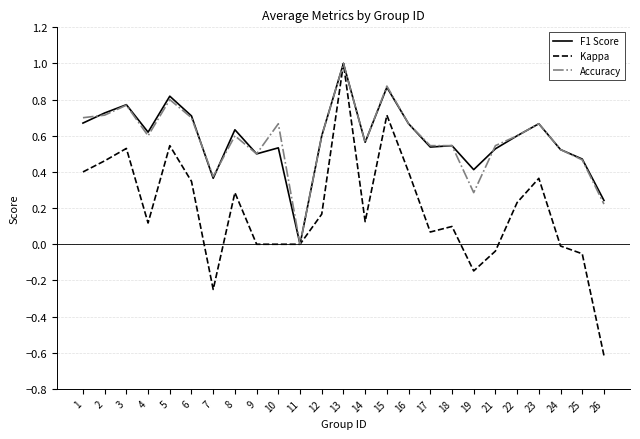

True or false: Kappa has a value of 0.5 at 3.

True